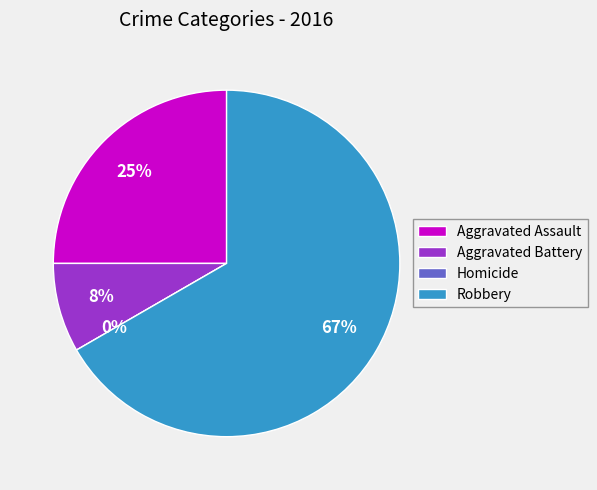

Is Aggravated Battery the majority of the pie?

No